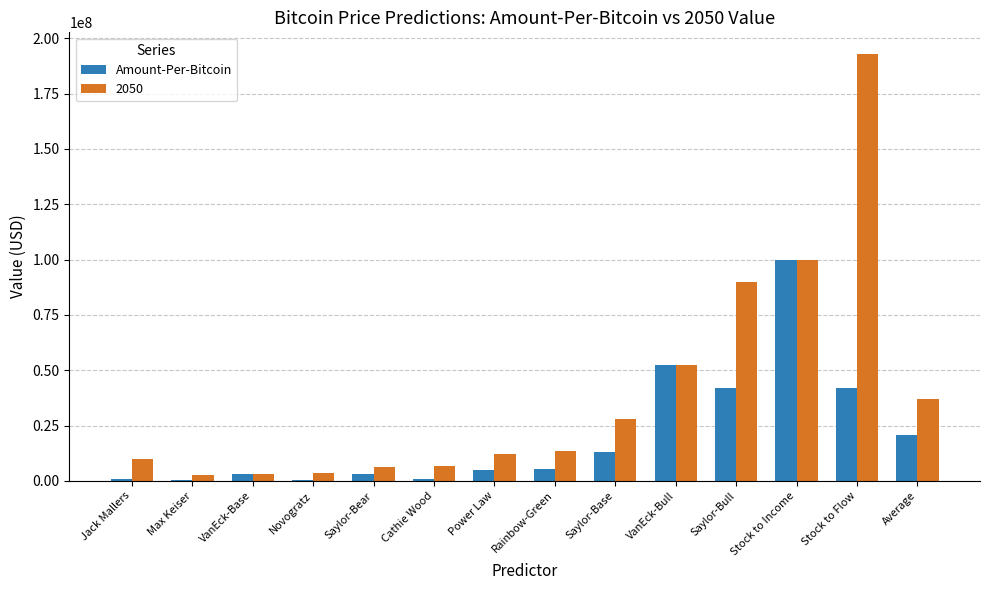

The value of Amount-Per-Bitcoin at Saylor-Base is 13000000.0. True or false?

True